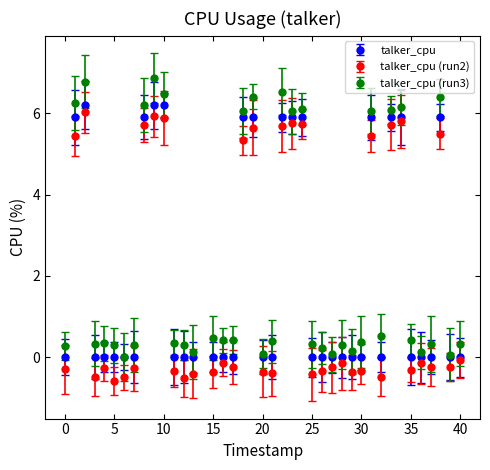

Which series has the widest spread of values?

talker_cpu (run3)